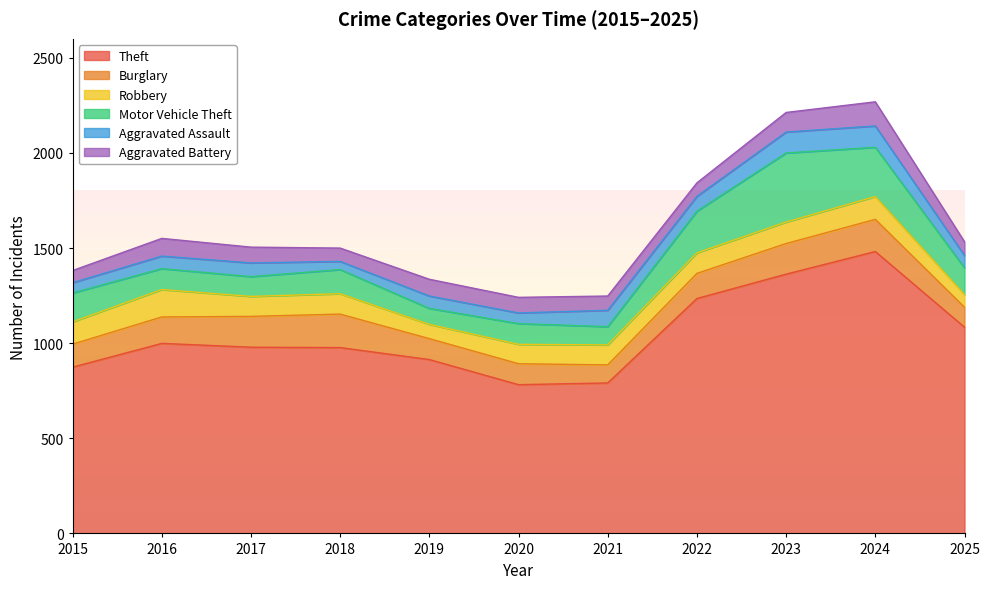

How many times do Robbery and Aggravated Battery cross each other?

3